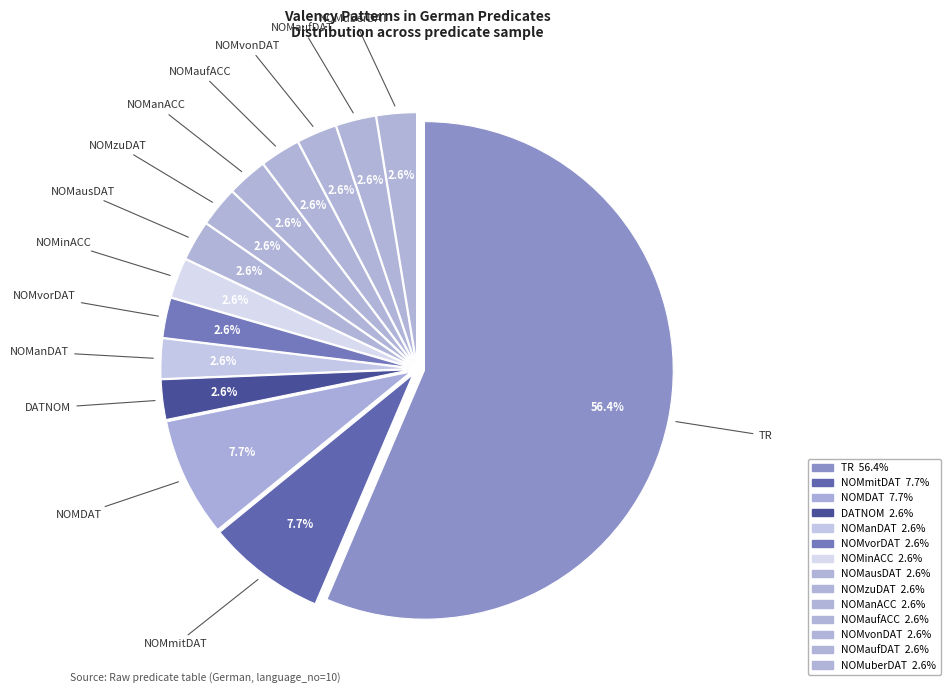

How many segments does this pie chart have?

14